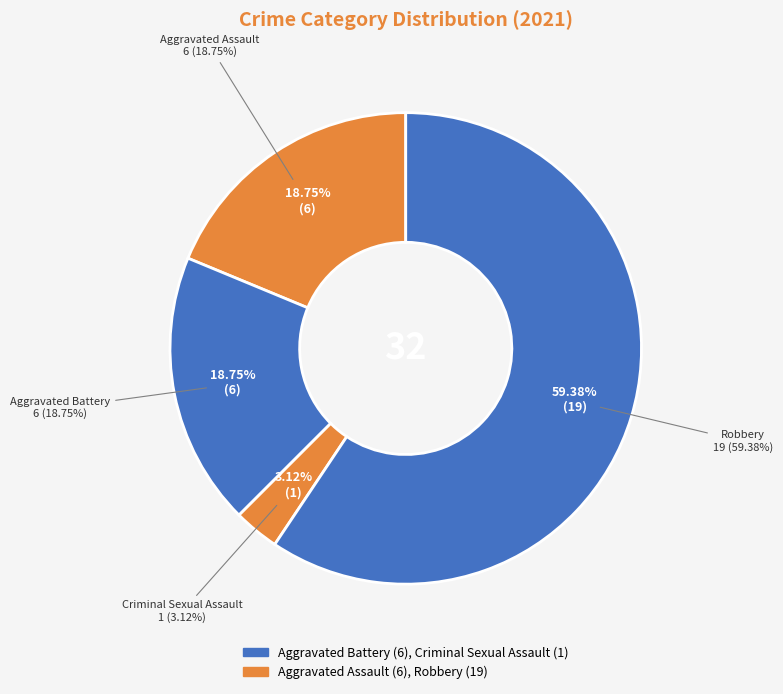

Which category has the biggest portion of the pie?

Robbery